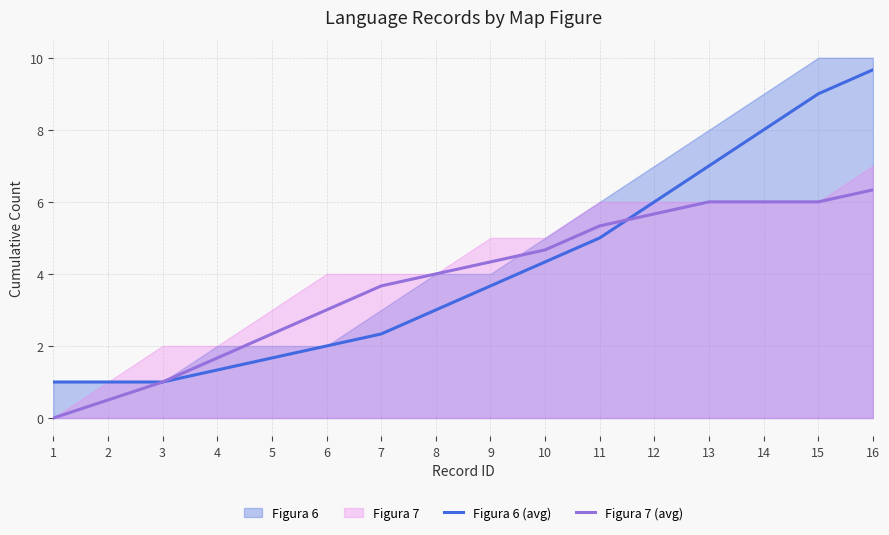

What value does the Figura 7 (avg) series have at 4?

1.7